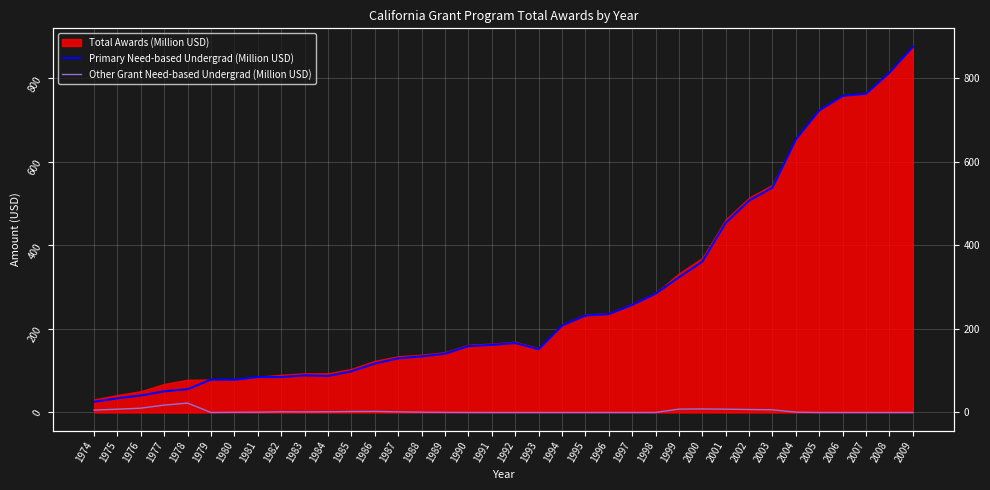

Reading right to left, extract all data points from this chart.

Primary Need-based Undergrad (Million USD): 875.4	813.4	763.0	757.8	723.2	653.7	538.5	507.2	454.0	361.3	323.6	284.4	257.5	235.6	232.0	208.0	151.4	166.2	161.8	158.9	140.7	134.2	129.6	117.2	98.7	87.4	88.9	84.7	84.8	78.3	78.7	55.9	50.7	40.7	34.0	25.7
Other Grant Need-based Undergrad (Million USD): 0.0	0.0	0.0	0.0	0.0	0.8	6.4	7.1	7.9	8.5	8.1	0.0	0.0	0.0	0.0	0.0	0.0	0.0	0.0	0.1	0.3	0.8	1.5	2.6	2.3	1.7	1.3	1.6	0.8	0.5	0.0	22.5	17.7	10.3	7.9	5.7